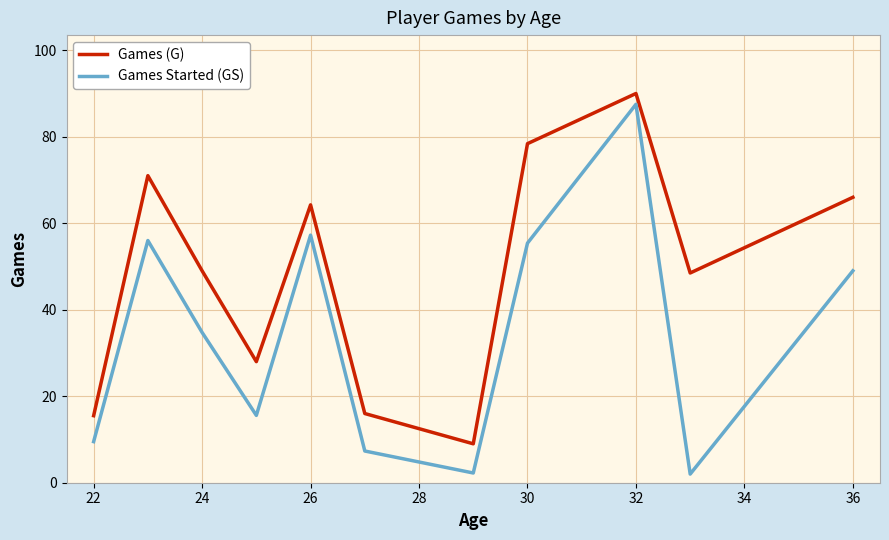

Which series has the largest total across all categories?

Games (G)